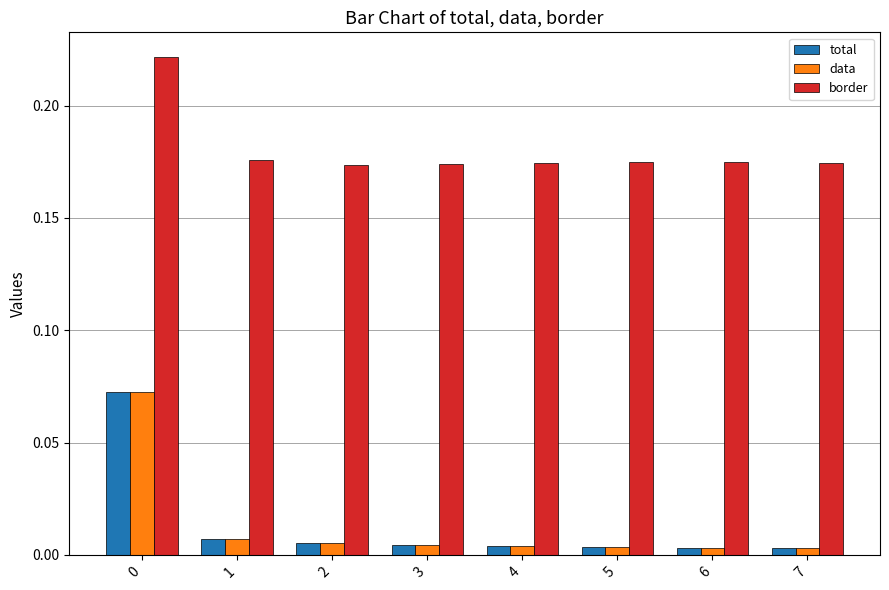

Is the value of border at 0 greater than the value of data at 0?

Yes